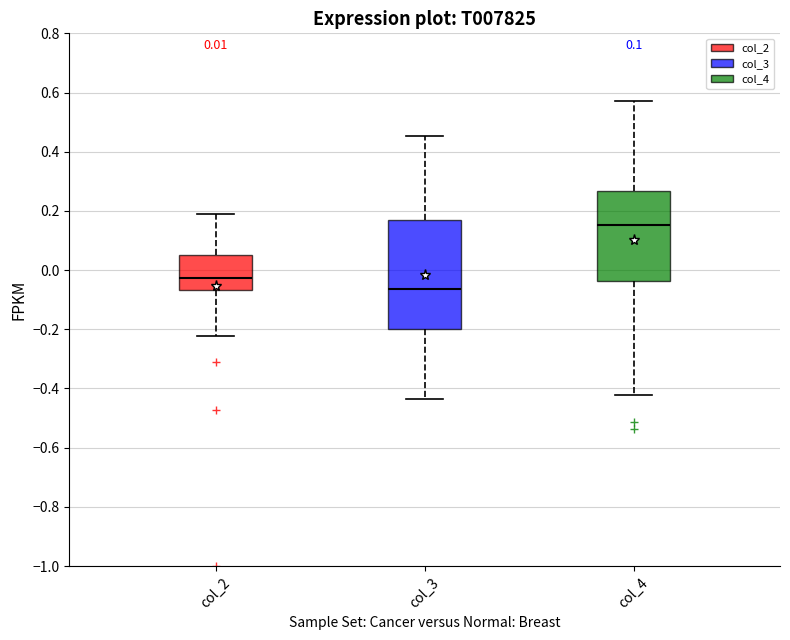

Comparing the boxes themselves (not the whiskers), which one is the tallest?

col_3